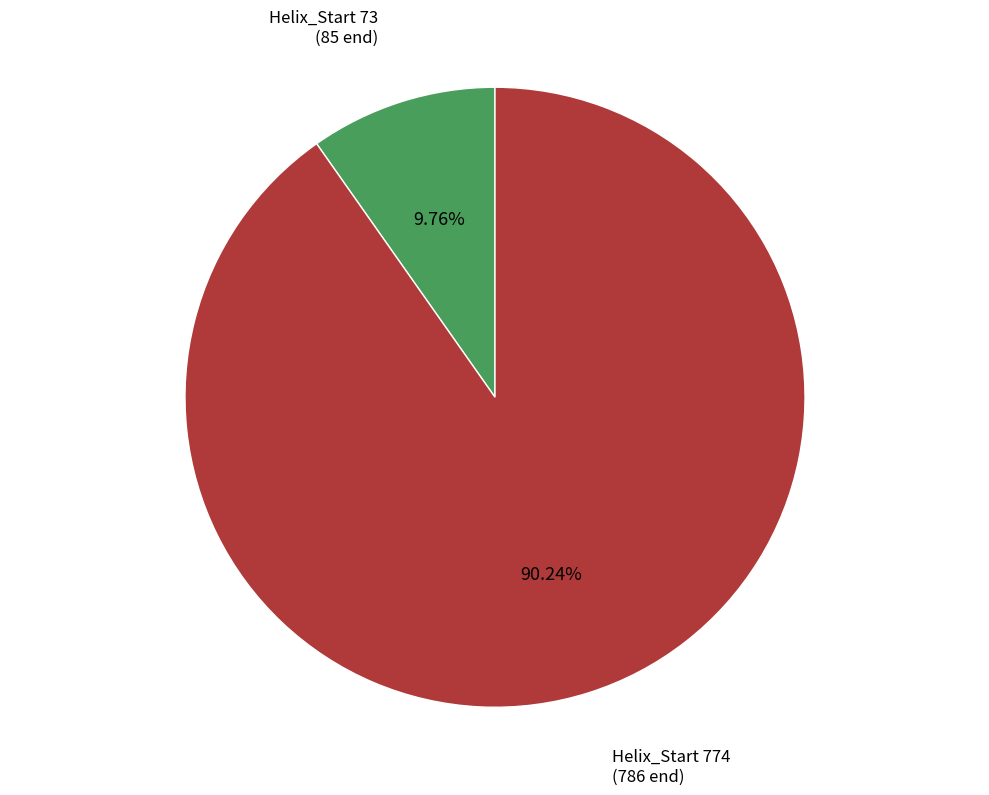

Is there any slice that represents more than half of the pie?

Yes